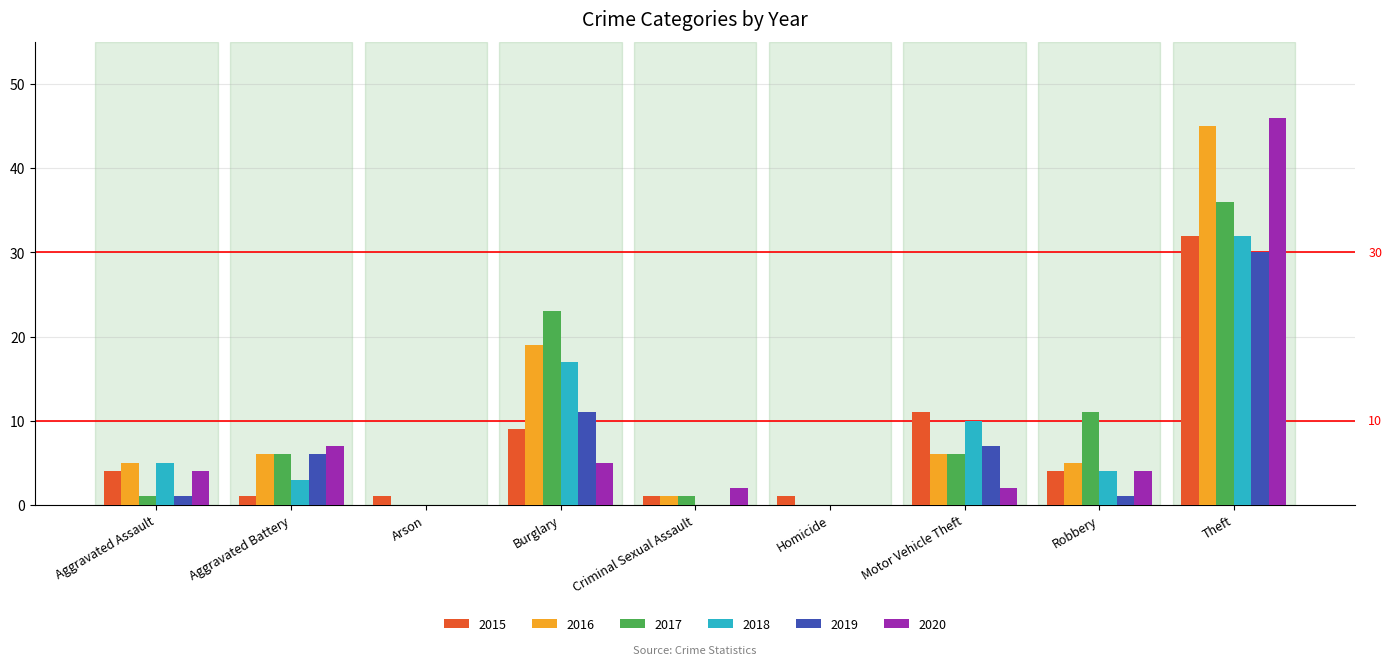

Count the number of categories in the chart.

9